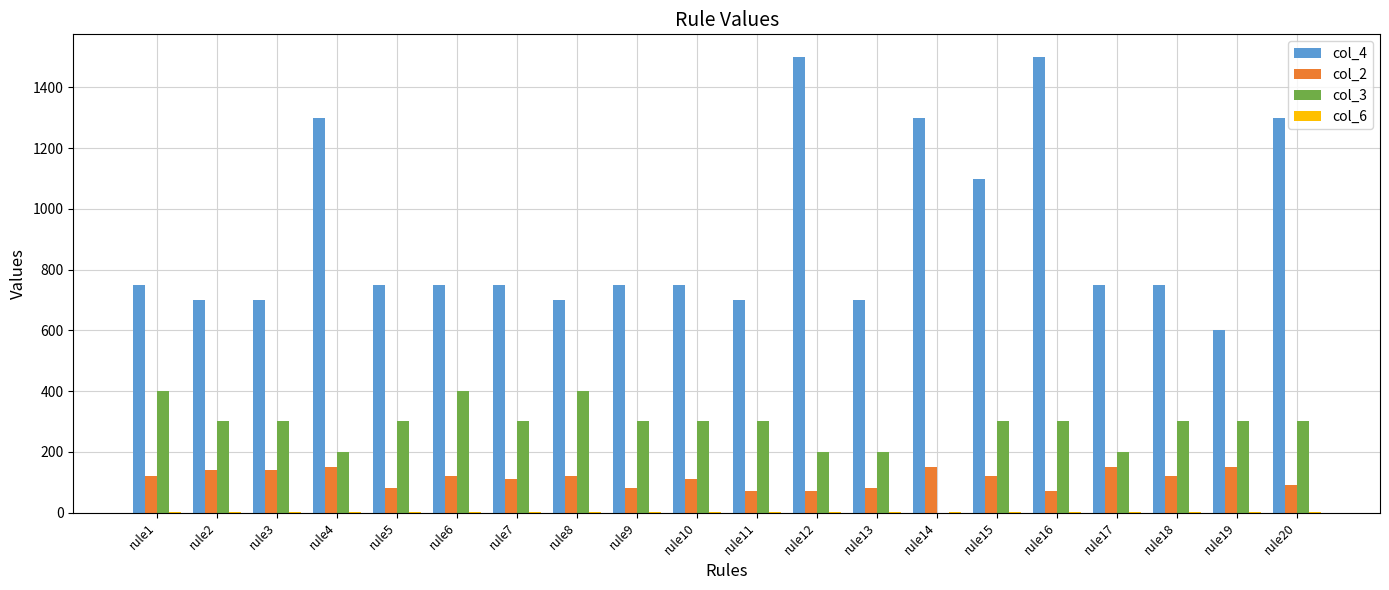

Is the value of col_4 at rule15 greater than the value of col_3 at rule18?

Yes